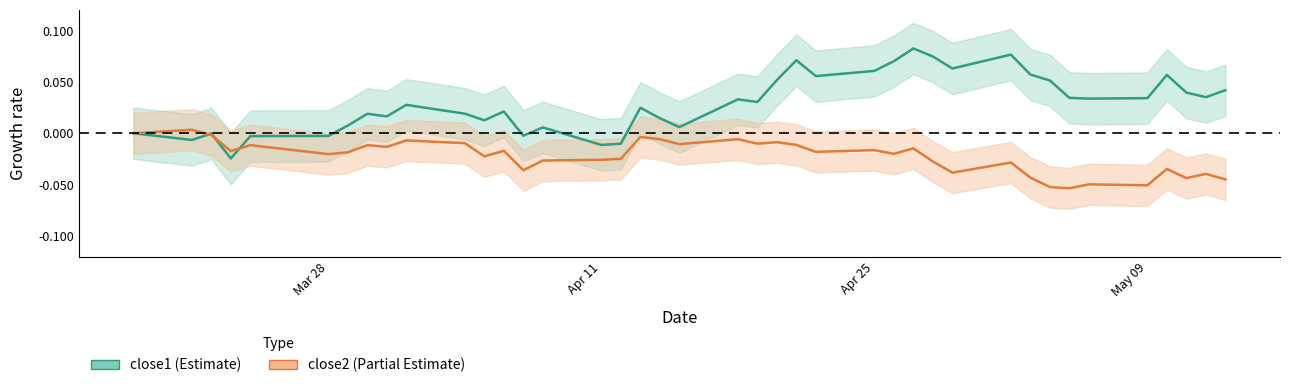

What is the value of the close1 point at the 31st from the left?

0.1